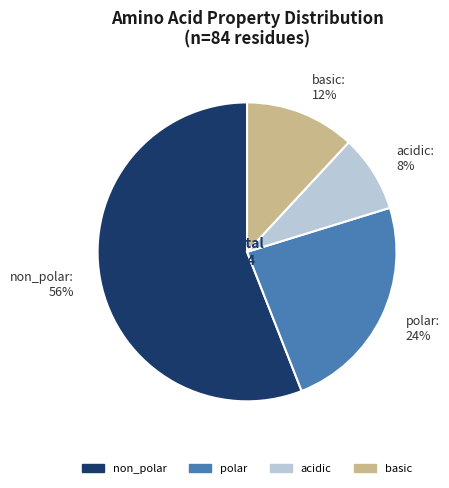

Which slice is the largest?

non_polar